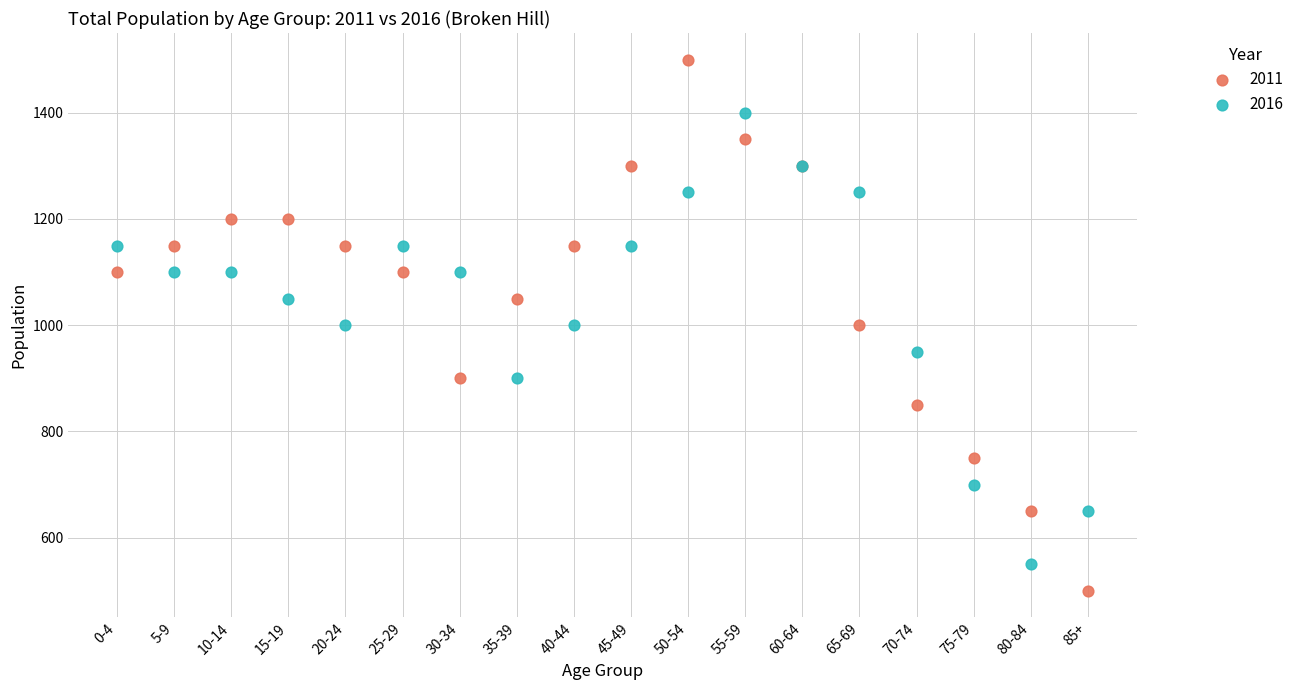

Which series has the widest spread of Y values?

2011